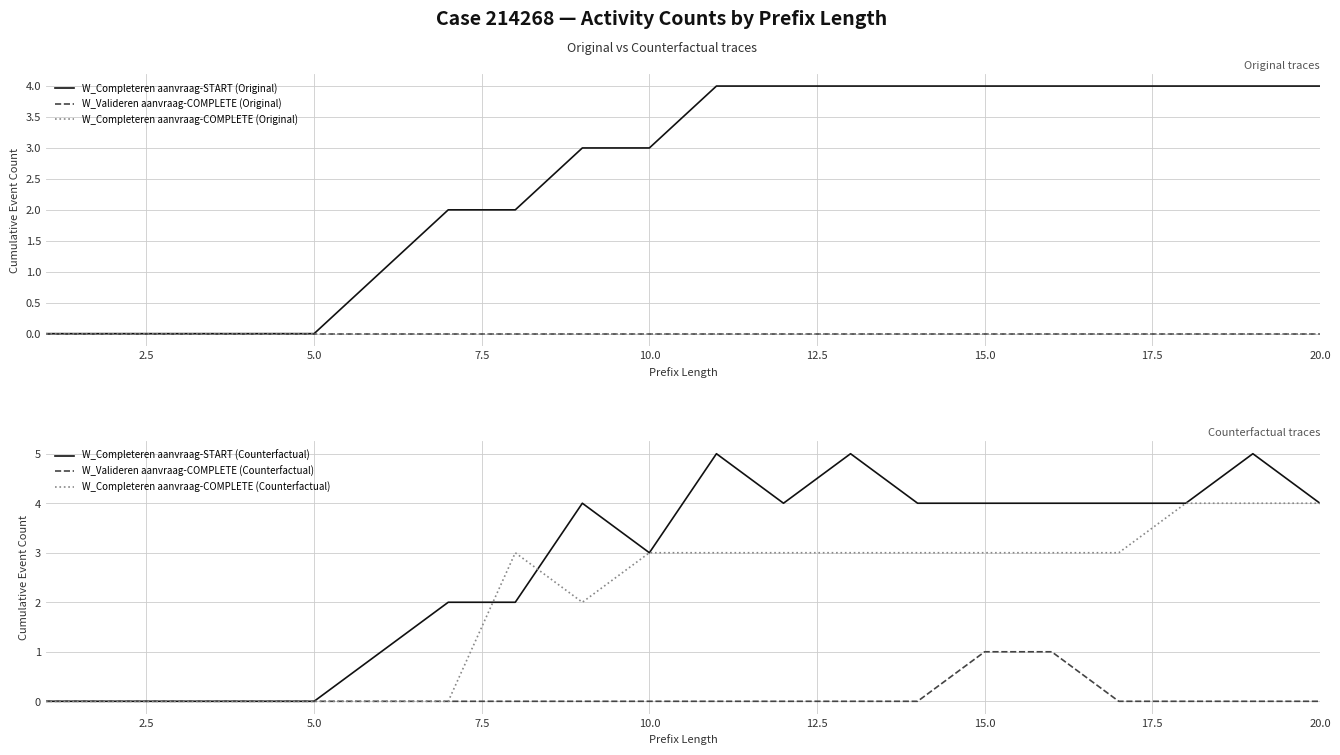

What is the sum of all W_Completeren aanvraag-START (Counterfactual) values?

55